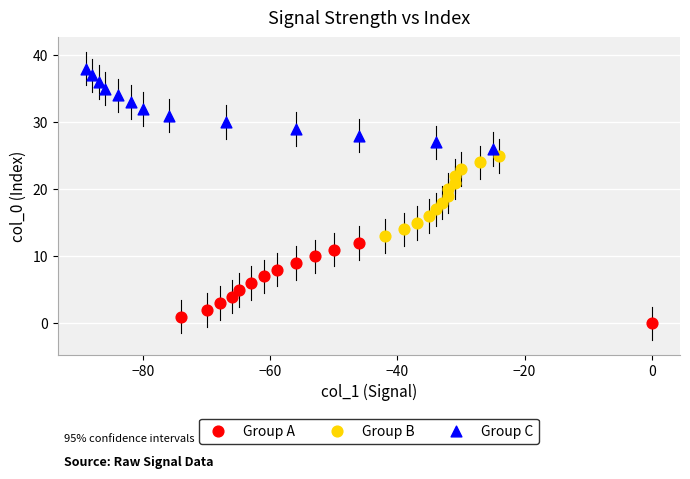

Which series contains the highest Y value?

Group C